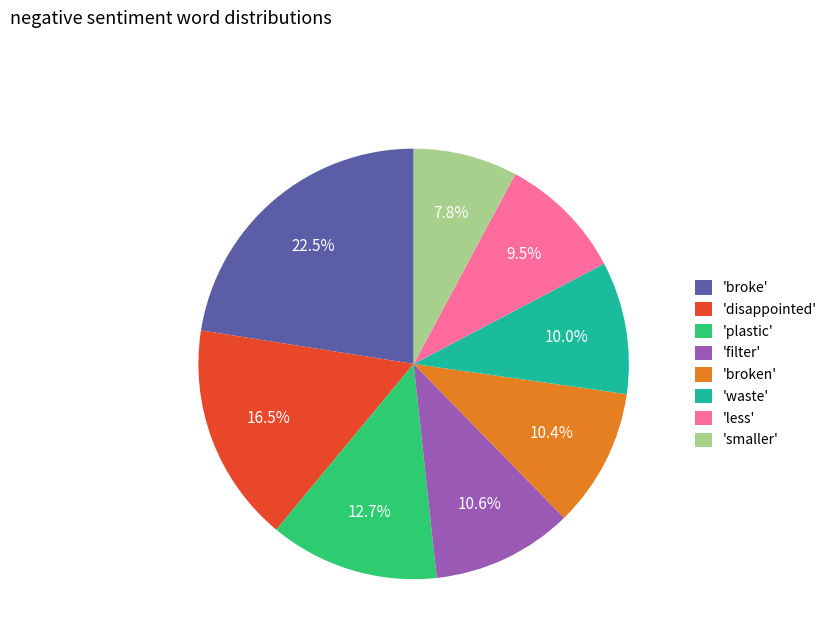

Combined, do 'disappointed' and 'less' account for over 50%?

No